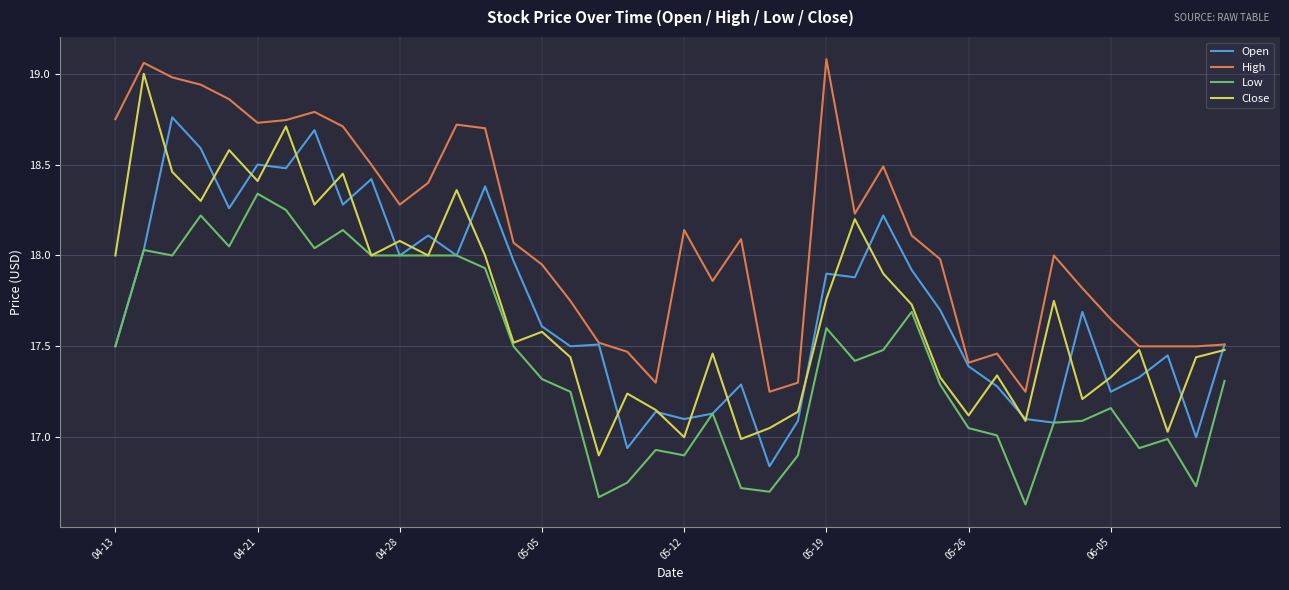

What is the highest value of the Close series?

19.0